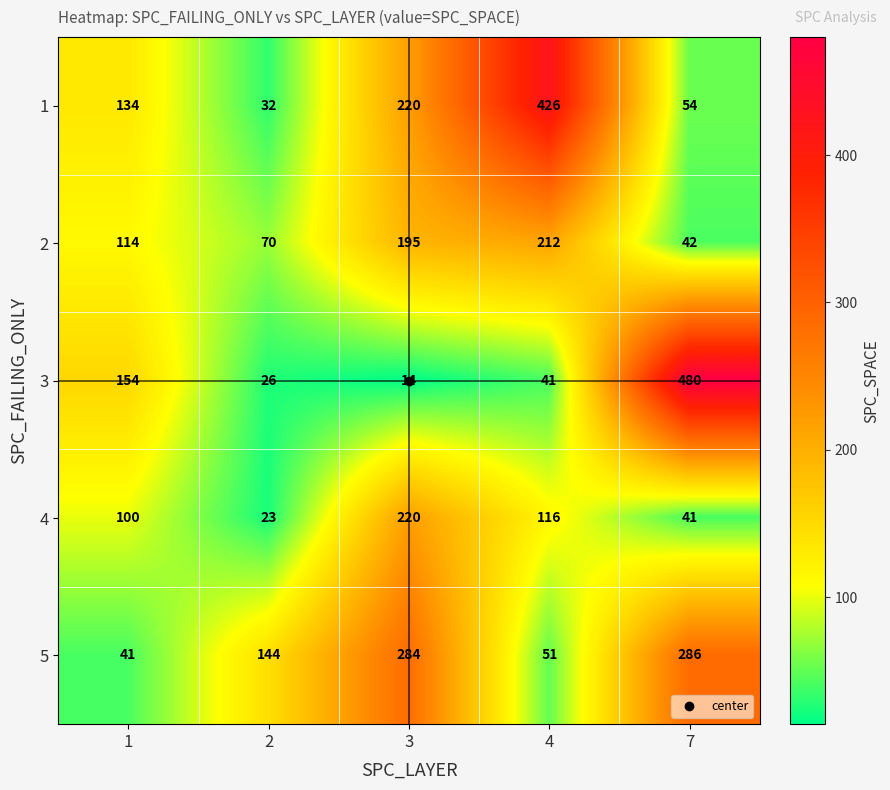

Which label corresponds to the largest value in the chart?

7